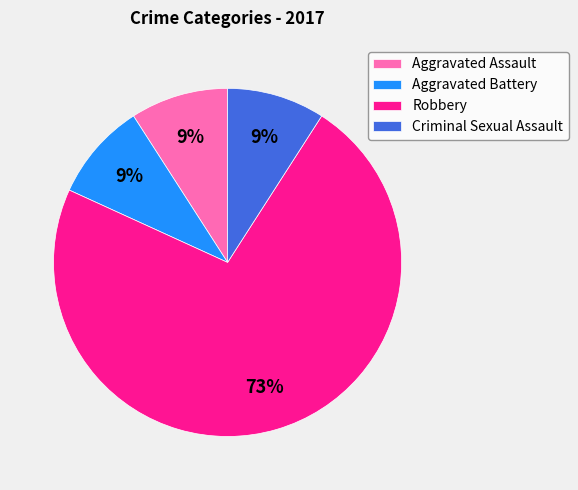

To the nearest percent, what portion does Aggravated Assault represent?

9%